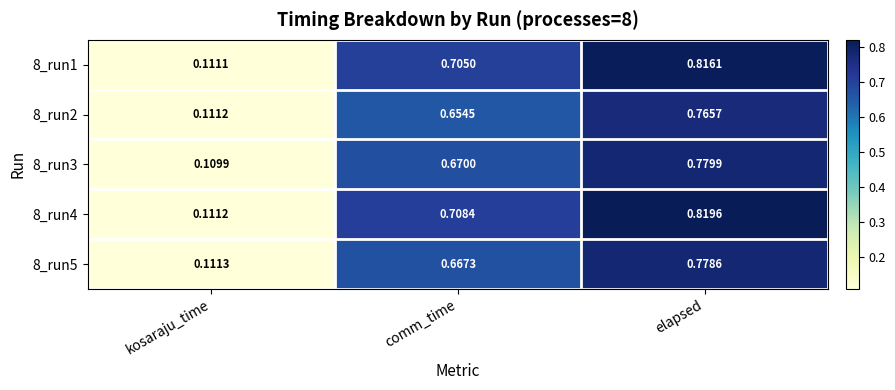

At which label does 8_run1 reach its peak?

elapsed